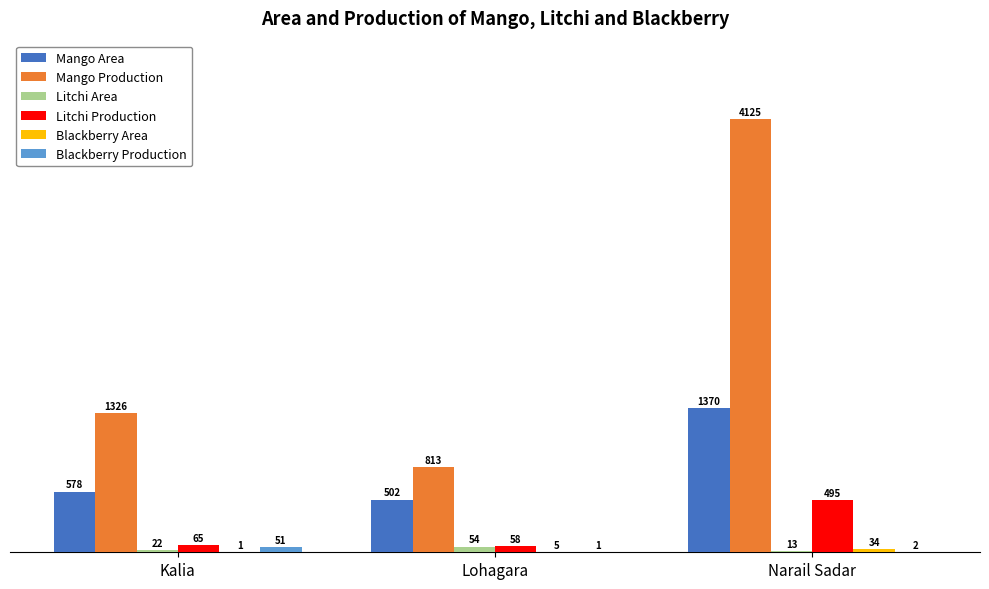

At which category is the sum across all series the highest?

Narail Sadar